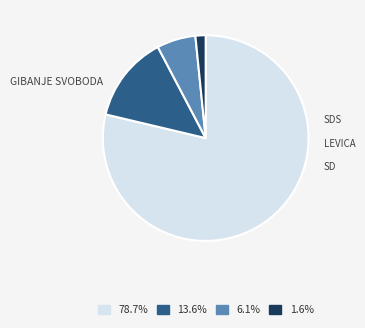

Is there a majority slice in this chart?

Yes